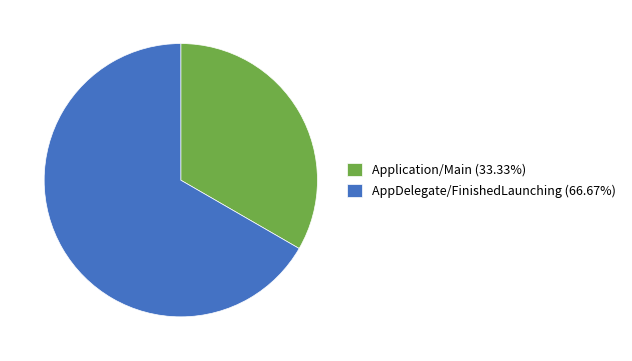

Combined, do Application/Main (33.33%) and AppDelegate/FinishedLaunching (66.67%) account for over 50%?

Yes